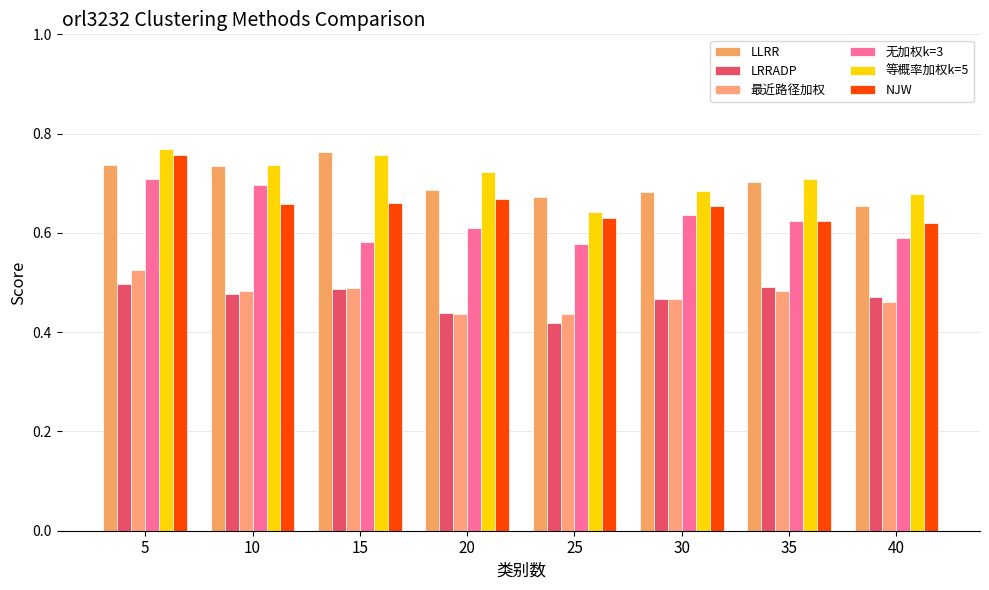

At which category does the chart reach its peak across all series?

5